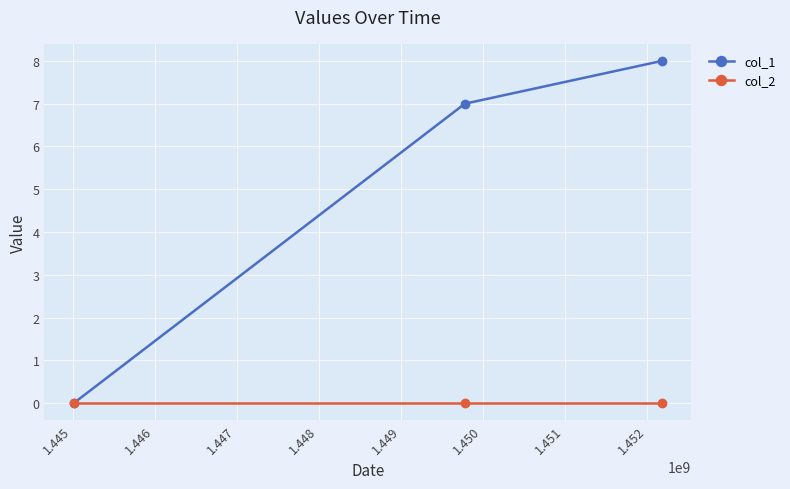

Rank the series by their average value, from lowest to highest.

col_2, col_1